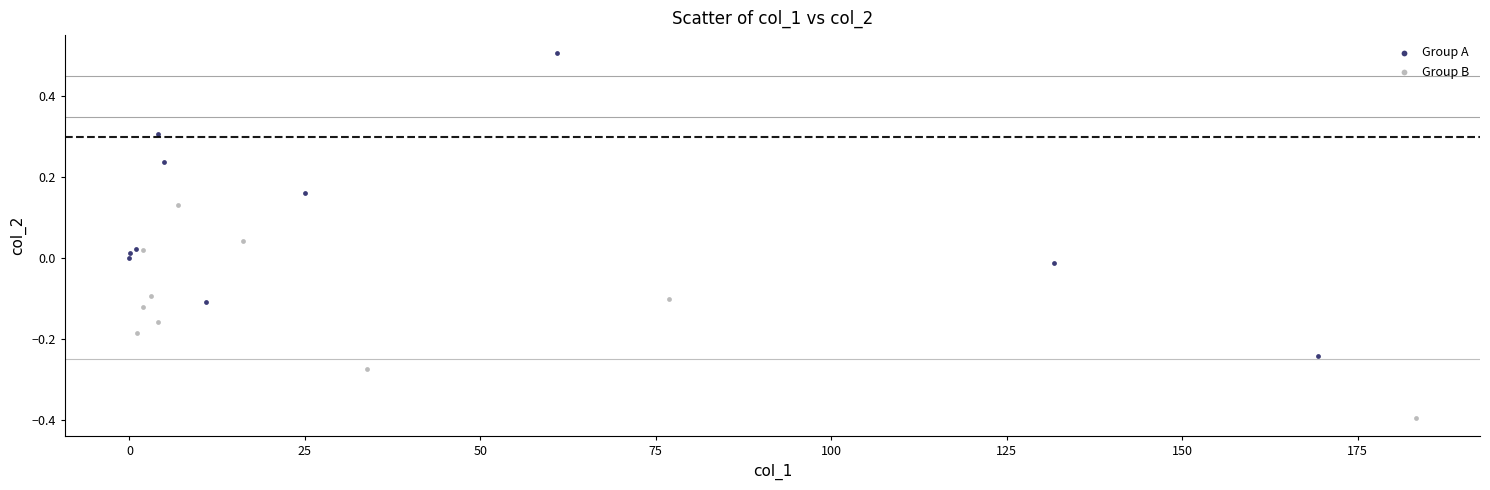

Which series contains the lowest Y value?

Group B